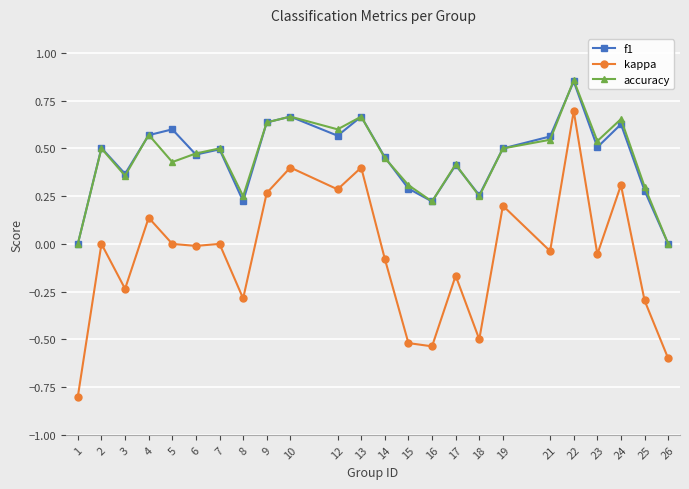

At which category is the sum across all series the highest?

22